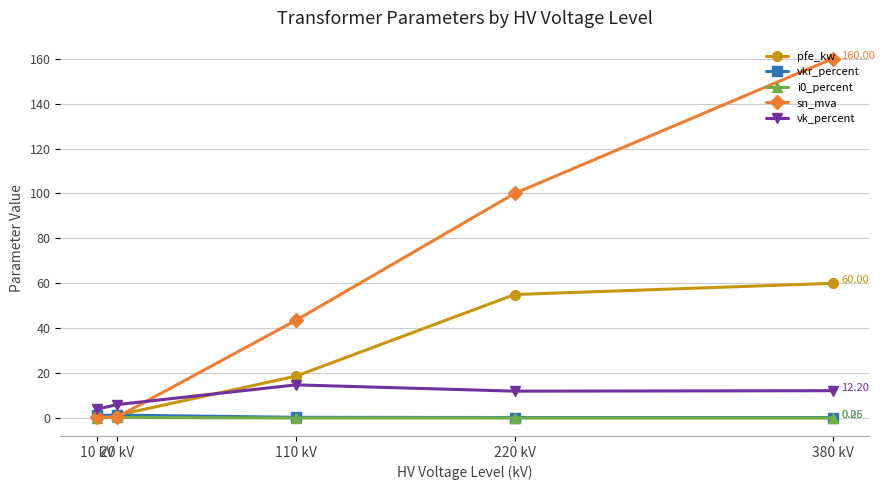

Is the value of pfe_kw at 110 kV greater than the value of sn_mva at 20 kV?

Yes